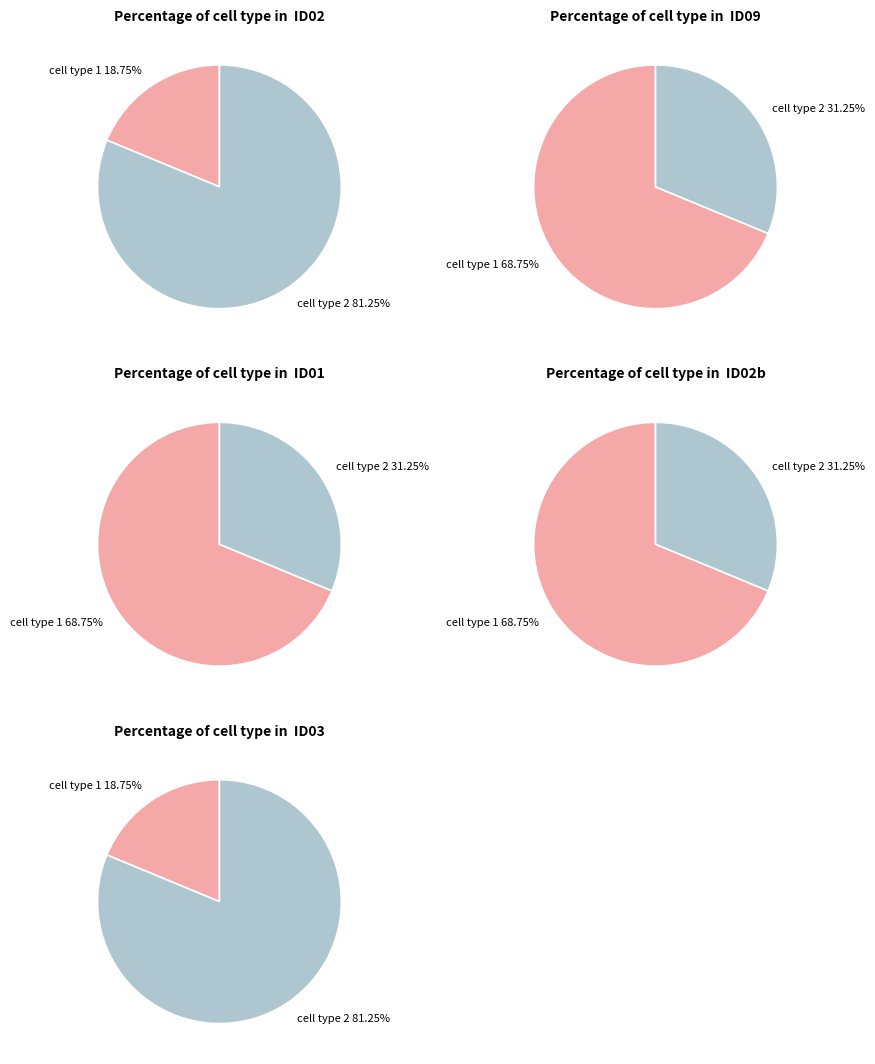

Is the sum of CG565-T568R-T-C7KP5ACXX-6-ID02 and CG565-T566R-T-C7F03ACXX-1-ID09 greater than half?

No